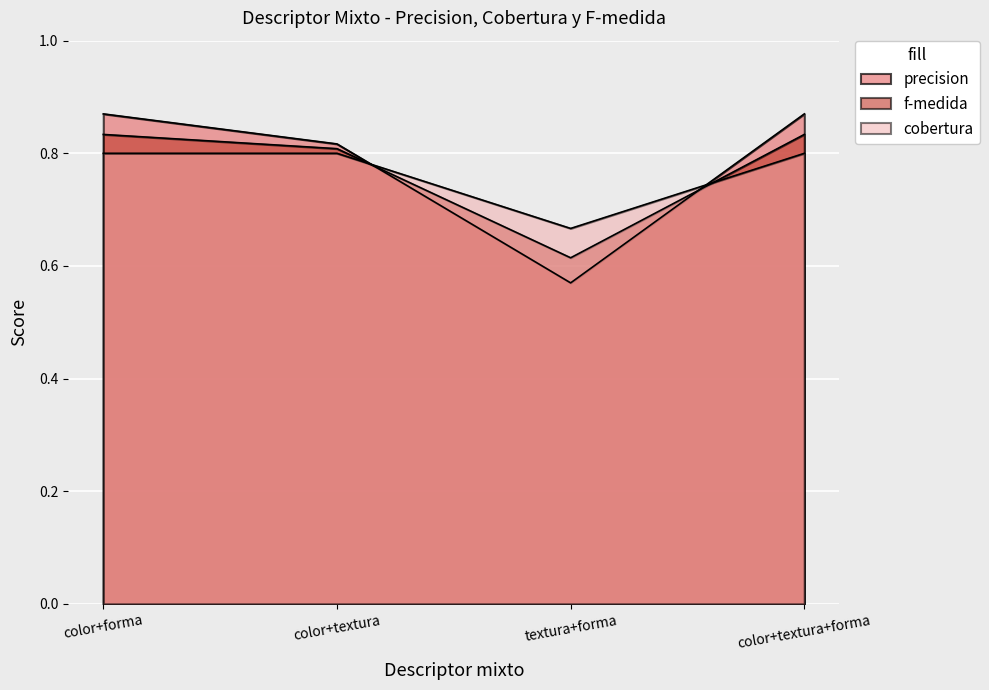

True or false: f-medida has more than 2 points higher than both neighbors.

False